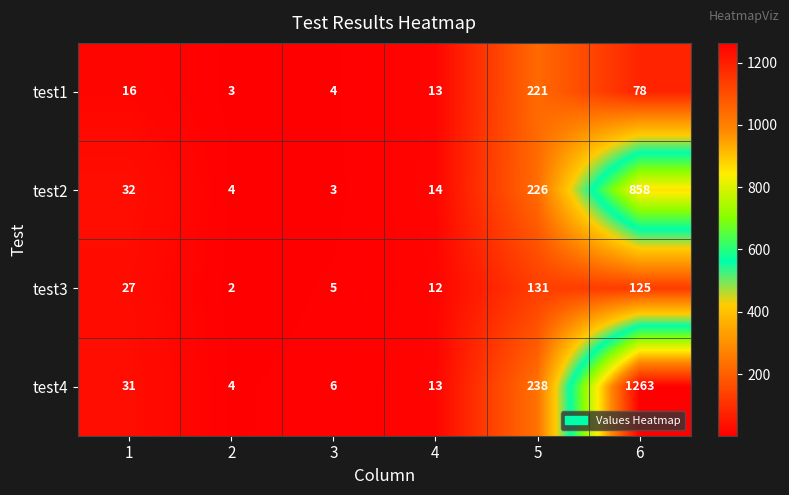

What value does the test1 series have at 5?

221